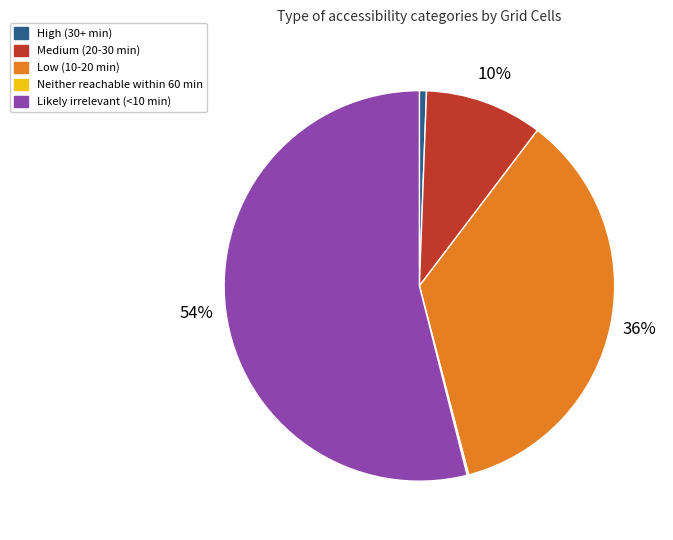

Is there any slice that represents more than half of the pie?

Yes